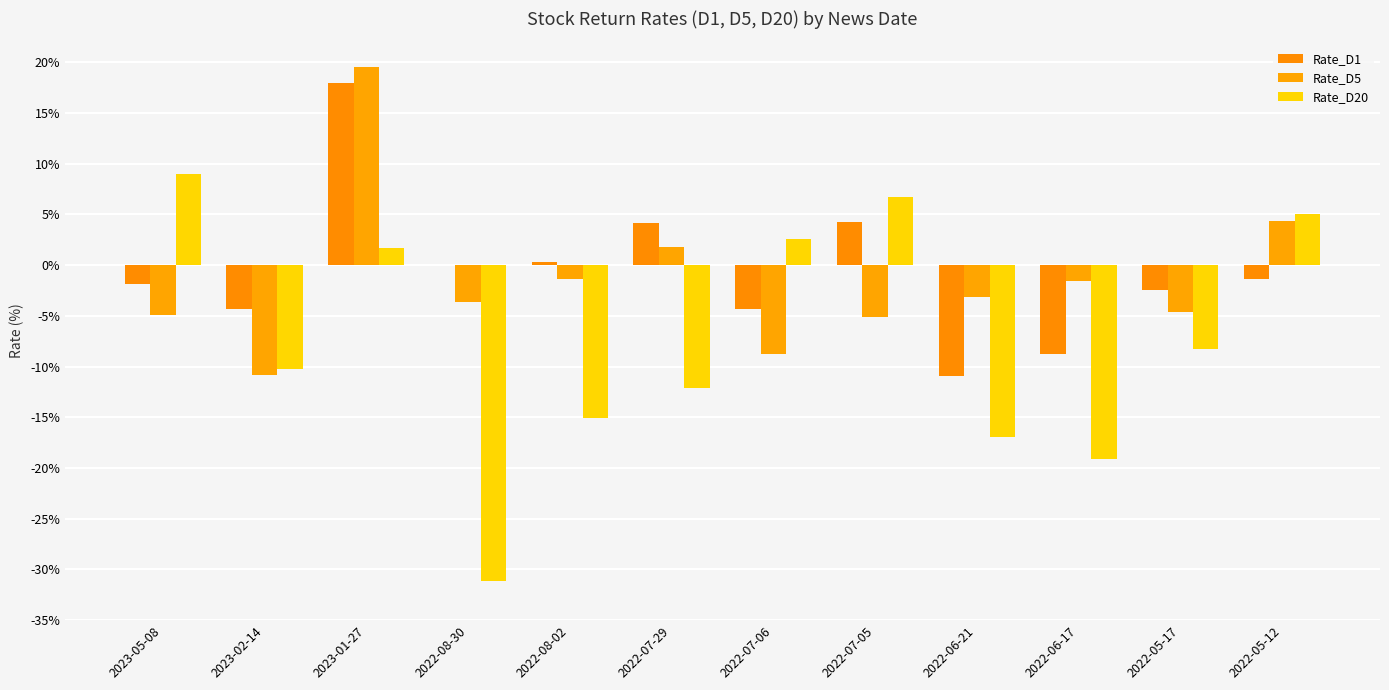

Rank the series by their maximum value, from highest to lowest.

Rate_D5, Rate_D1, Rate_D20